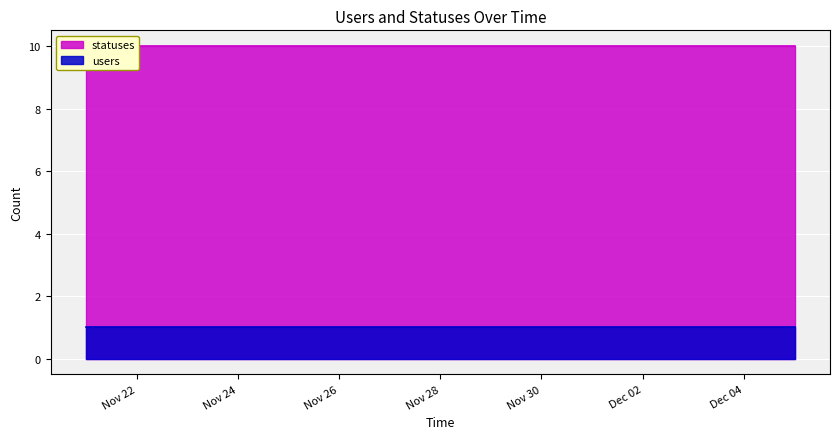

Which series has the largest total across all categories?

statuses